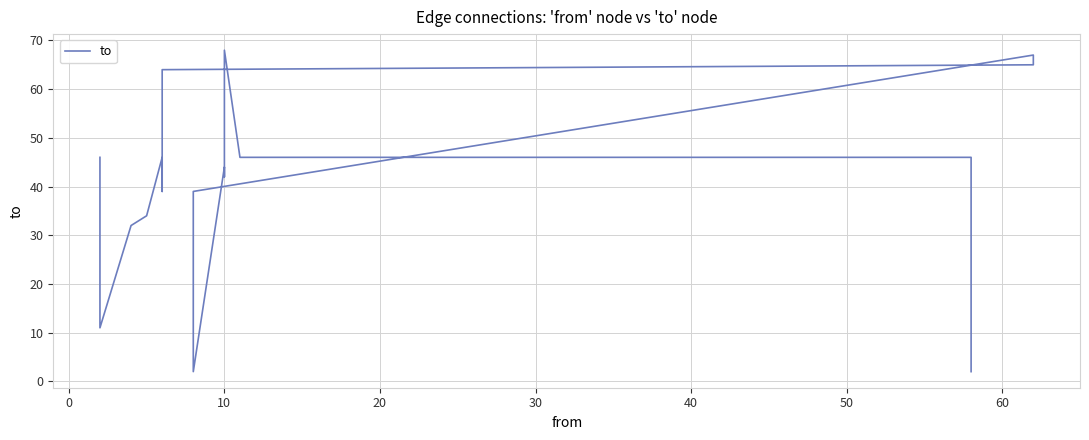

What is the minimum value shown in the chart?

2